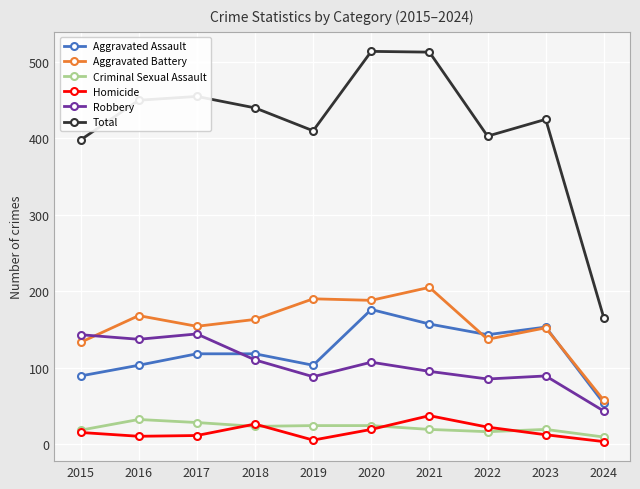

Is it true that Aggravated Battery equals 57 at 2024?

True